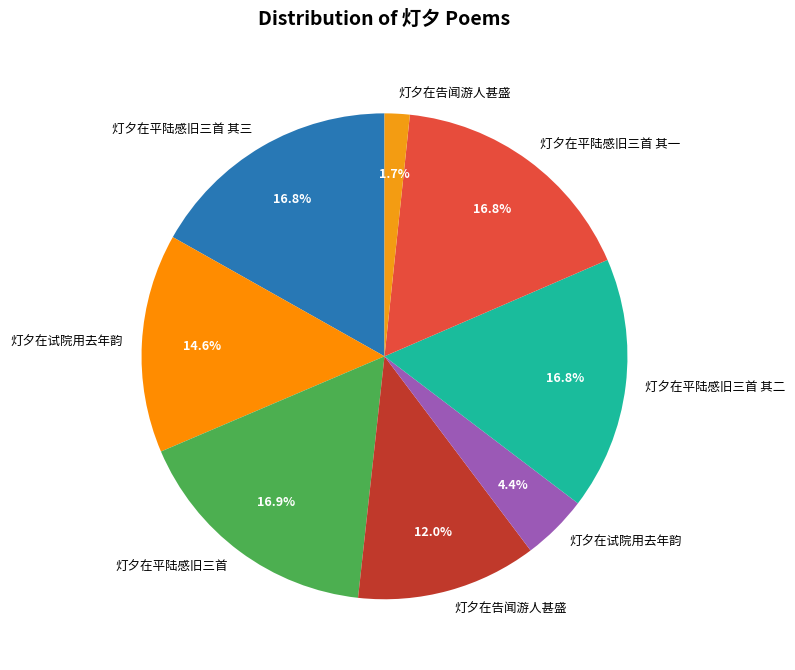

How many slices are in this pie chart?

8